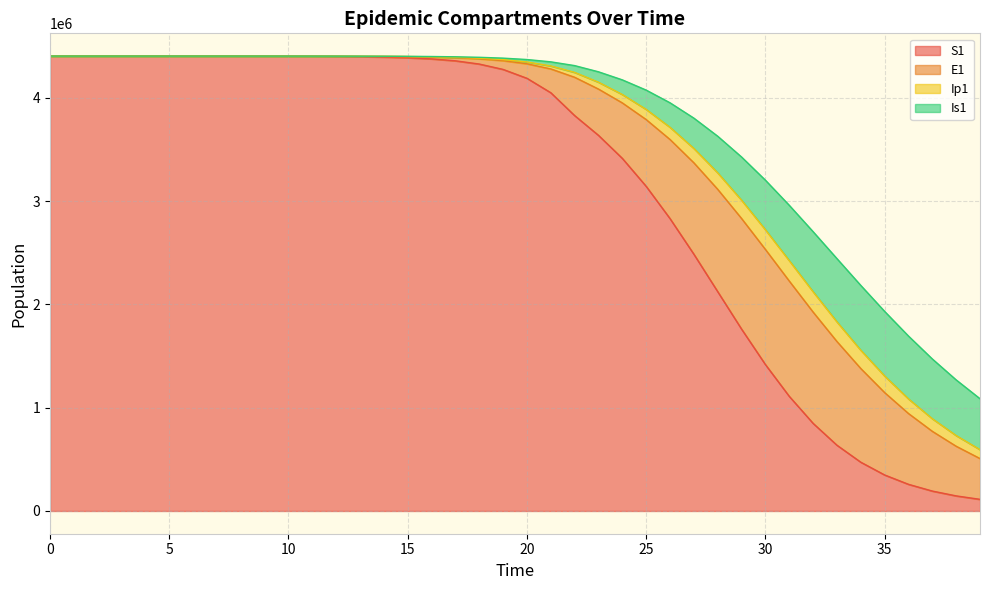

Reading right to left, list all the values displayed in this chart.

S1: 39=112698.4	38=146122.6	37=192871.0	36=258176.2	35=348693.0	34=472198.5	33=636641.5	32=848389.6	31=1109891.9	30=1417522.1	29=1760703.1	28=2123097.7	27=2485656.3	26=2830300.8	25=3142731.9	24=3413372.6	23=3636217.0	22=3827667.0	21=4048927.2	20=4188607.9	19=4274541.6	18=4326586.1	17=4357810.0	16=4376437.4	15=4387512.8	14=4394084.9	13=4397980.0	12=4400287.1	11=4401652.9	10=4402461.3	9=4402939.7	8=4403222.8	7=4403390.3	6=4403489.5	5=4403548.1	4=4403582.9	3=4403603.5	2=4403615.9	1=4403623.8	0=4403630.0
E1: 39=394720.4	38=480595.5	37=578250.7	36=685408.4	35=797438.7	34=906950.7	33=1003998.2	32=1077271.2	31=1116348.0	30=1114473.5	29=1070765.3	28=990747.1	27=884892.1	26=765938.5	25=646332.8	24=536997.7	23=448122.2	22=370850.0	21=230360.5	20=140366.1	19=84527.9	18=50541.4	17=30091.4	16=17870.5	15=10596.8	14=6278.0	13=3717.4	12=2200.5	11=1302.3	10=770.7	9=456.0	8=269.8	7=159.7	6=94.5	5=55.9	4=33.0	3=19.4	2=11.1	1=5.5	0=0.0
Ip1: 39=86295.1	38=103440.2	37=122129.2	36=141553.9	35=160470.0	34=177239.7	33=190019.2	32=197098.4	31=197322.5	30=190445.3	29=177252.7	28=159387.3	27=138949.5	26=118051.9	25=98469.8	24=81348.7	23=66551.1	22=47300.4	21=29018.8	20=17548.8	19=10519.8	18=6273.0	17=3728.8	16=2212.3	15=1311.1	14=776.5	13=459.7	12=272.1	11=161.0	10=95.3	9=56.4	8=33.4	7=19.7	6=11.7	5=6.9	4=4.0	3=2.3	2=1.2	1=0.4	0=0.0
Is1: 39=493030.7	38=538863.2	37=578424.1	36=608382.7	35=625535.3	34=627334.4	33=612456.5	32=581245.5	31=535847.5	30=479927.6	29=418007.7	28=354620.9	27=293540.1	26=237261.0	25=186787.2	24=141689.5	23=100619.5	22=65676.4	21=39702.8	20=23796.7	19=14189.1	18=8434.1	17=5003.9	16=2965.5	15=1756.4	14=1039.8	13=615.5	12=364.4	11=215.7	10=127.8	9=75.8	8=45.1	7=27.0	6=16.3	5=10.1	4=6.6	3=4.8	2=4.0	1=4.1	0=5.0